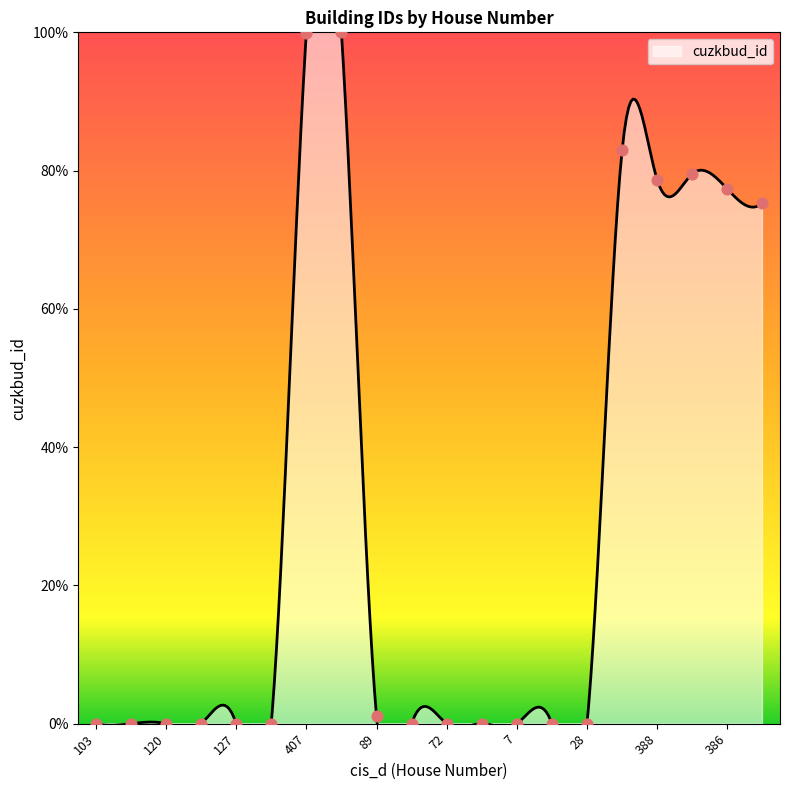

Between 89 and 409, which is larger?

409